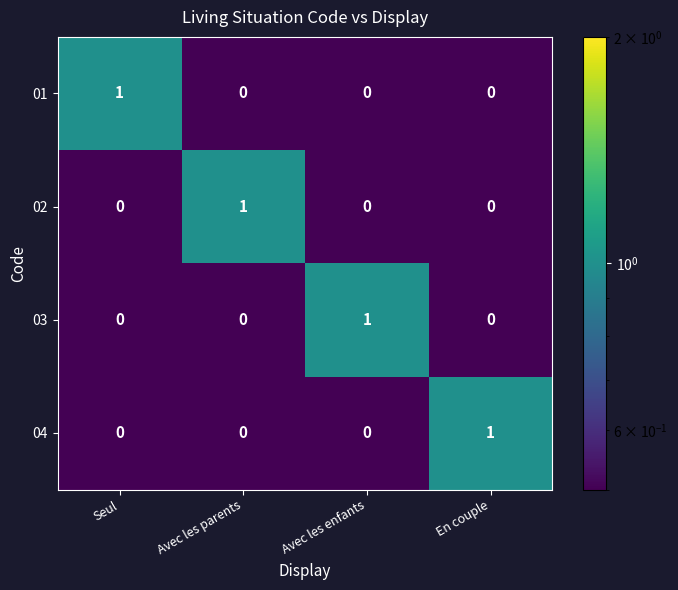

Count the 02 values in the range 0 to 1.

4